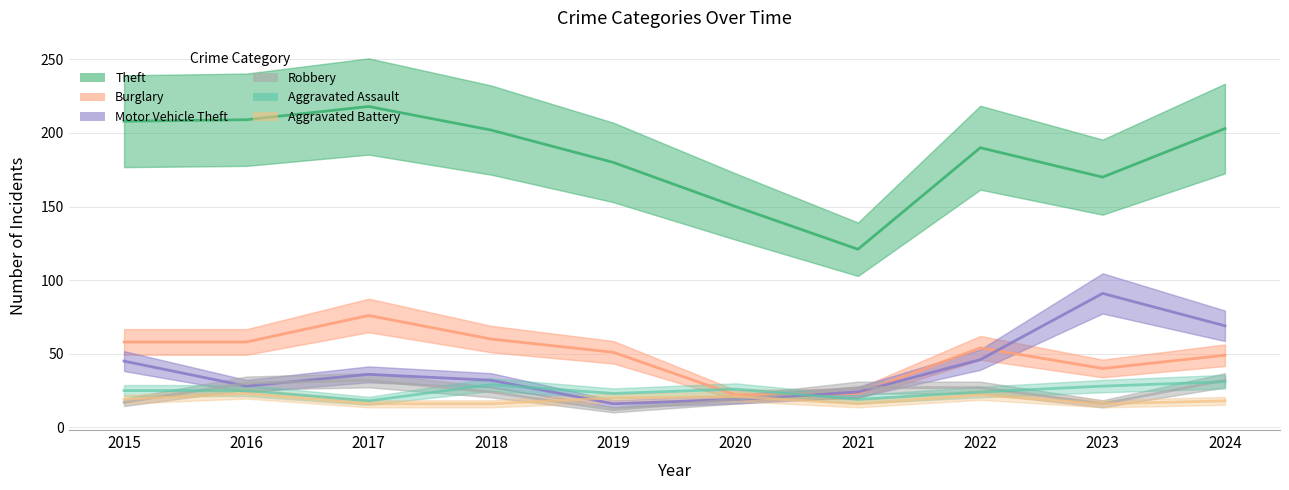

What is the value of the Aggravated Assault point at the 9th from the left?

28